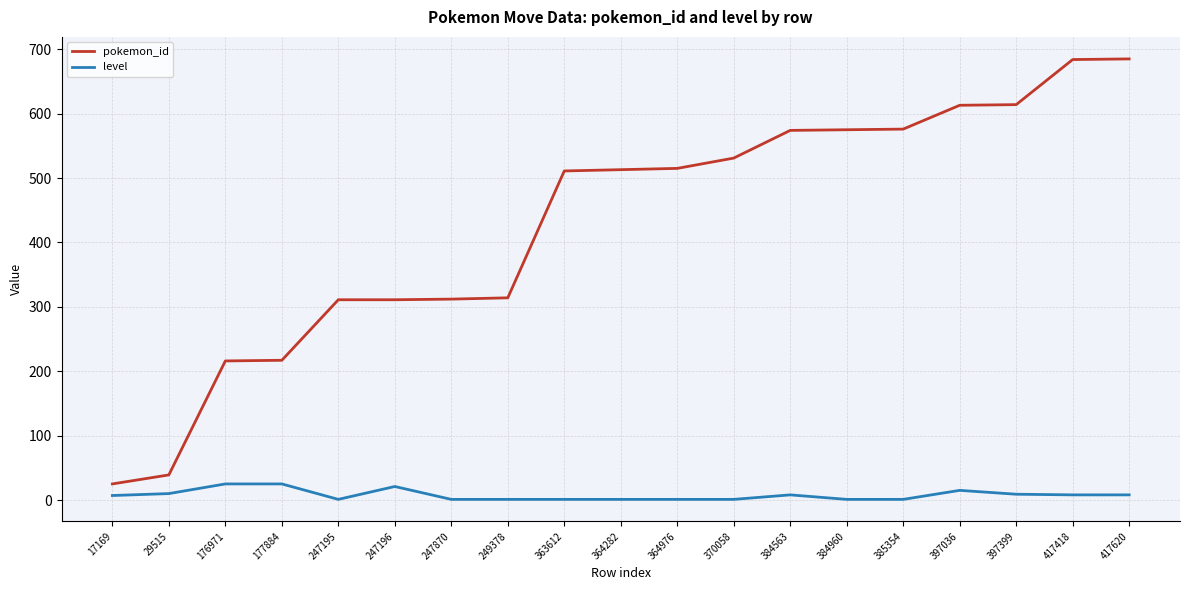

Is the value of pokemon_id at 364282 greater than the value of level at 247870?

Yes